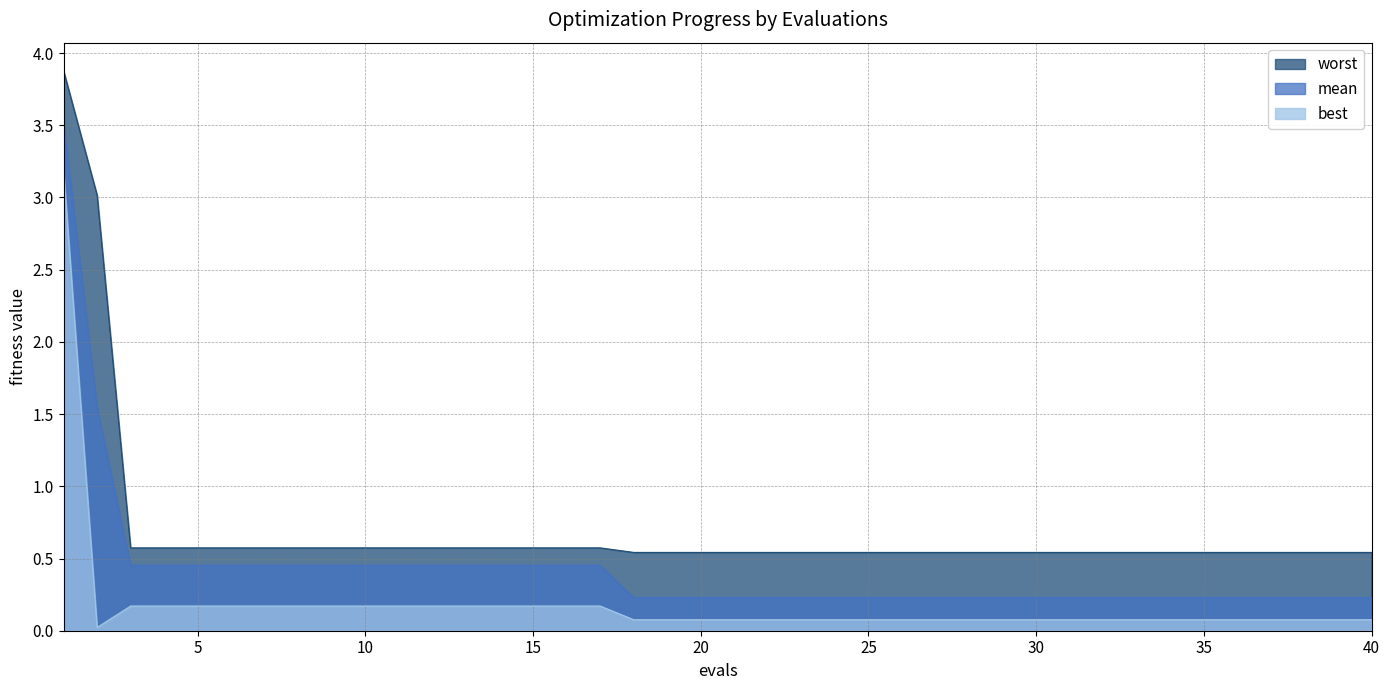

Reading left to right, transcribe all the data shown in this chart.

mean: 3.5	1.5	0.5	0.5	0.5	0.5	0.5	0.5	0.5	0.5	0.5	0.5	0.5	0.5	0.5	0.5	0.5	0.2	0.2	0.2	0.2	0.2	0.2	0.2	0.2	0.2	0.2	0.2	0.2	0.2	0.2	0.2	0.2	0.2	0.2	0.2	0.2	0.2	0.2	0.2
best: 3.2	0.0	0.2	0.2	0.2	0.2	0.2	0.2	0.2	0.2	0.2	0.2	0.2	0.2	0.2	0.2	0.2	0.1	0.1	0.1	0.1	0.1	0.1	0.1	0.1	0.1	0.1	0.1	0.1	0.1	0.1	0.1	0.1	0.1	0.1	0.1	0.1	0.1	0.1	0.1
worst: 3.9	3.0	0.6	0.6	0.6	0.6	0.6	0.6	0.6	0.6	0.6	0.6	0.6	0.6	0.6	0.6	0.6	0.5	0.5	0.5	0.5	0.5	0.5	0.5	0.5	0.5	0.5	0.5	0.5	0.5	0.5	0.5	0.5	0.5	0.5	0.5	0.5	0.5	0.5	0.5